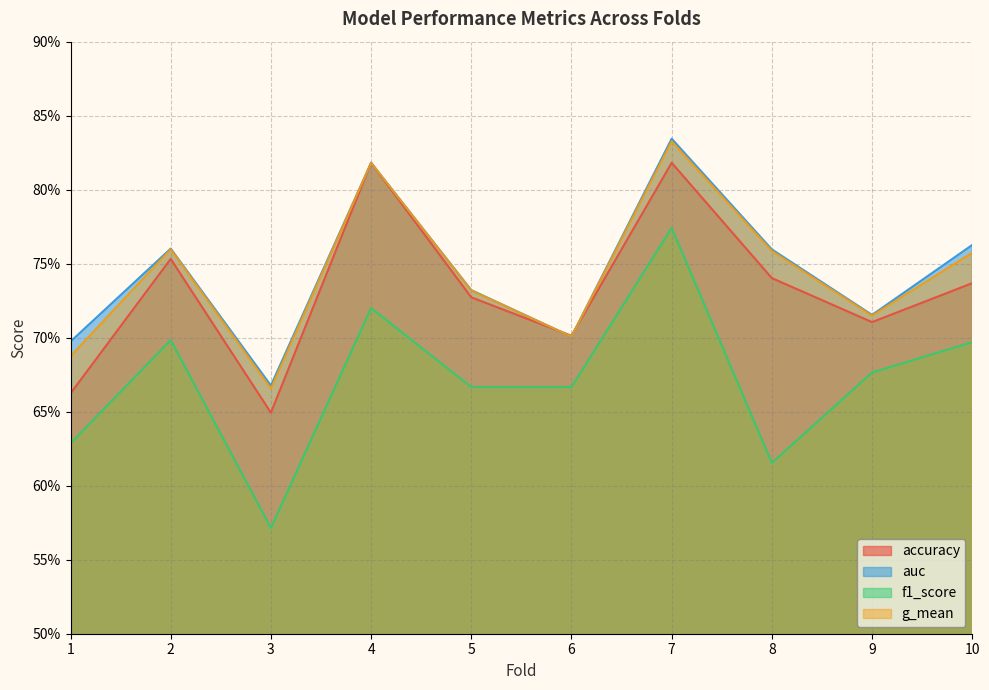

Reading left to right, transcribe all the data shown in this chart.

accuracy: 1=0.7	2=0.8	3=0.6	4=0.8	5=0.7	6=0.7	7=0.8	8=0.7	9=0.7	10=0.7
auc: 1=0.7	2=0.8	3=0.7	4=0.8	5=0.7	6=0.7	7=0.8	8=0.8	9=0.7	10=0.8
f1_score: 1=0.6	2=0.7	3=0.6	4=0.7	5=0.7	6=0.7	7=0.8	8=0.6	9=0.7	10=0.7
g_mean: 1=0.7	2=0.8	3=0.7	4=0.8	5=0.7	6=0.7	7=0.8	8=0.8	9=0.7	10=0.8